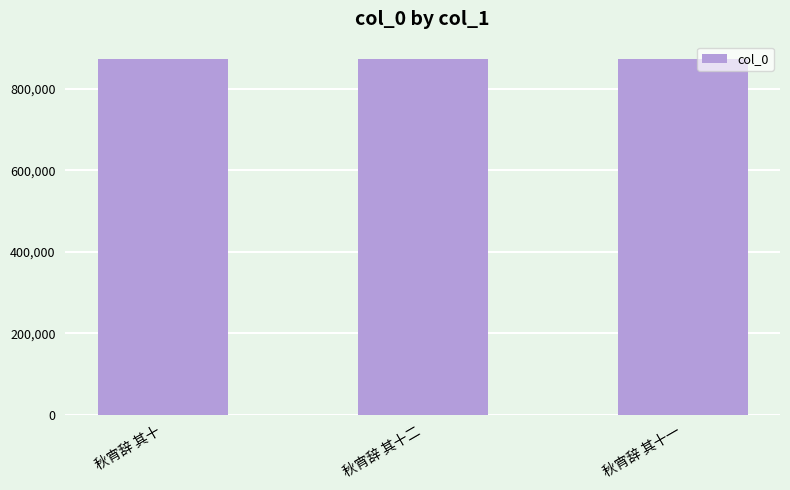

What position from the right is 秋宵辞 其十一?

1